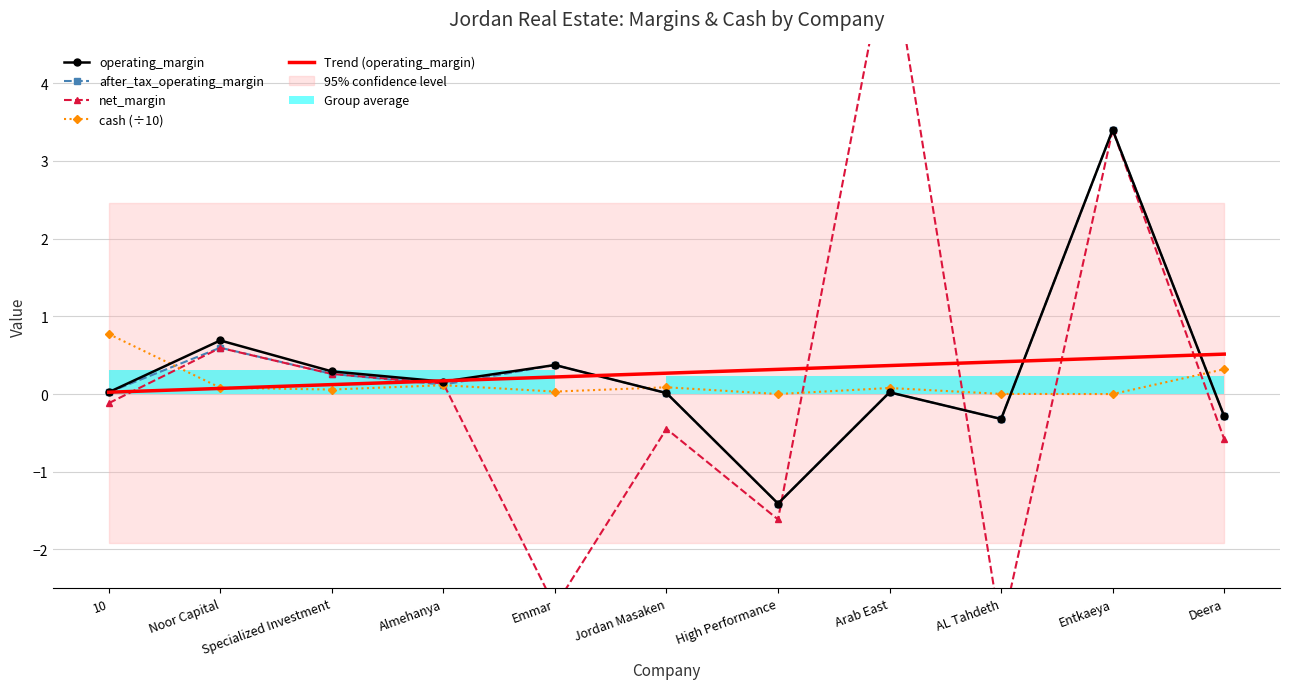

Reading left to right, transcribe all the data shown in this chart.

operating_margin: 10=0.0	Noor Capital=0.7	Specialized Investment=0.3	Almehanya=0.2	Emmar=0.4	Jordan Masaken=0.0	High Performance=-1.4	Arab East=0.0	AL Tahdeth=-0.3	Entkaeya=3.4	Deera=-0.3
after_tax_operating_margin: 10=0.0	Noor Capital=0.6	Specialized Investment=0.3	Almehanya=0.1	Emmar=0.4	Jordan Masaken=0.0	High Performance=-1.4	Arab East=0.0	AL Tahdeth=-0.3	Entkaeya=3.4	Deera=-0.3
net_margin: 10=-0.1	Noor Capital=0.6	Specialized Investment=0.3	Almehanya=0.1	Emmar=-2.7	Jordan Masaken=-0.4	High Performance=-1.6	Arab East=5.9	AL Tahdeth=-3.1	Entkaeya=3.4	Deera=-0.6
cash: 10=0.8	Noor Capital=0.1	Specialized Investment=0.1	Almehanya=0.1	Emmar=0.0	Jordan Masaken=0.1	High Performance=0.0	Arab East=0.1	AL Tahdeth=0.0	Entkaeya=0.0	Deera=0.3